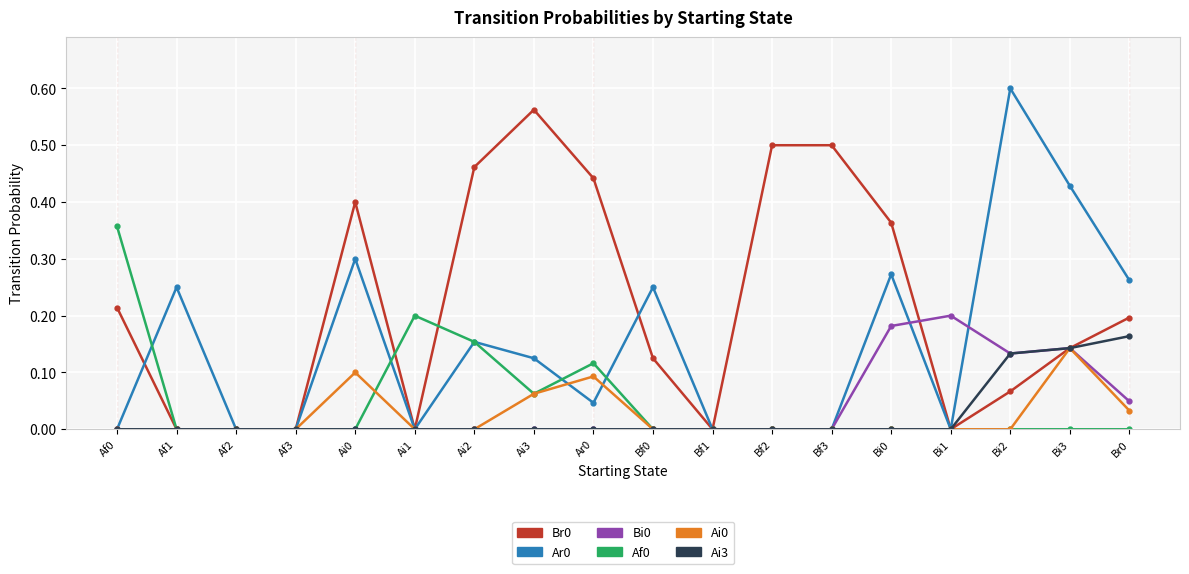

Is it true that Br0 equals 0.4 at Ai3?

False